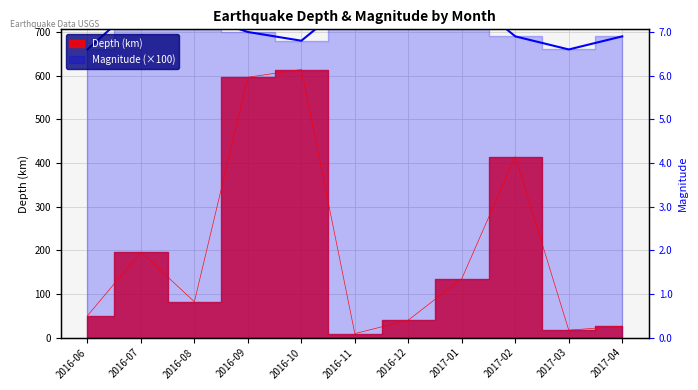

What is the value of the Magnitude point at the 4th from the left?

700.0